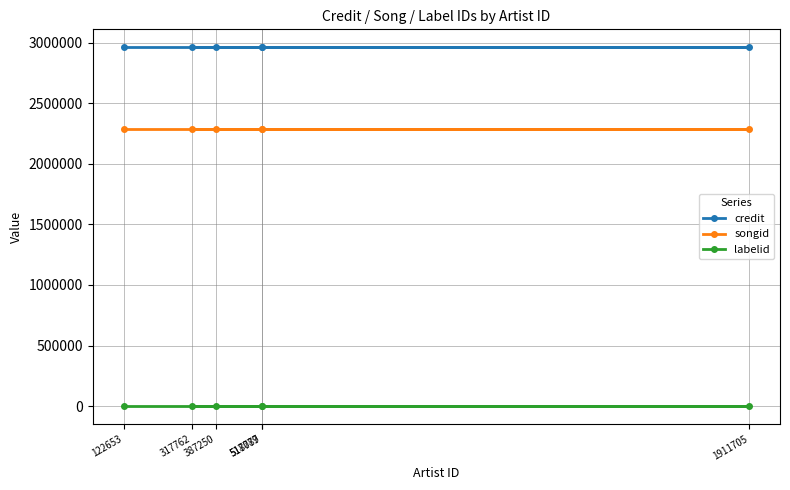

Reading left to right, extract all data points from this chart.

credit: 122653=2962982	317762=2962982	387250=2962982	517087=2962982	518779=2962982	1911705=2962982
songid: 122653=2289382	317762=2289382	387250=2289382	517087=2289382	518779=2289382	1911705=2289382
labelid: 122653=-1	317762=-1	387250=-1	517087=-1	518779=-1	1911705=-1